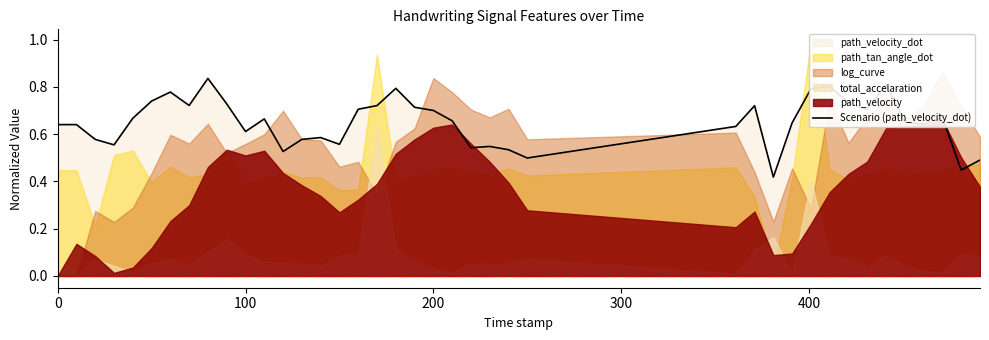

Count the values in the range 0 to 1.

40